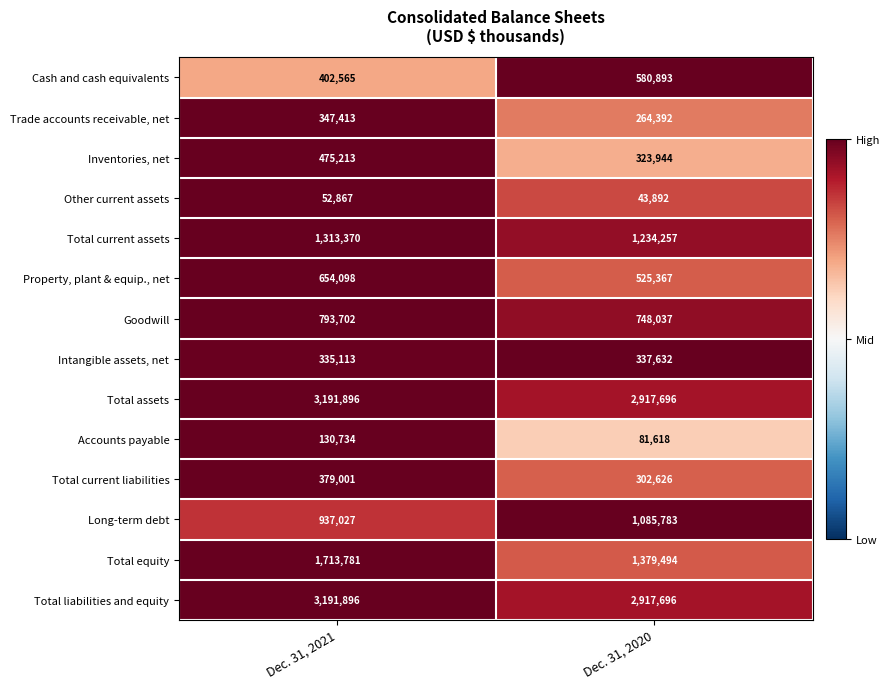

The Trade accounts receivable, net series shows 349569 at Dec. 31, 2020. True or false?

False